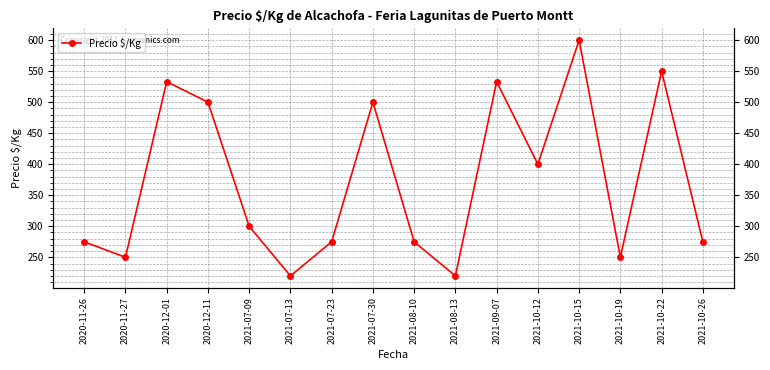

What is the label of the 12th point from the right?

2021-07-09